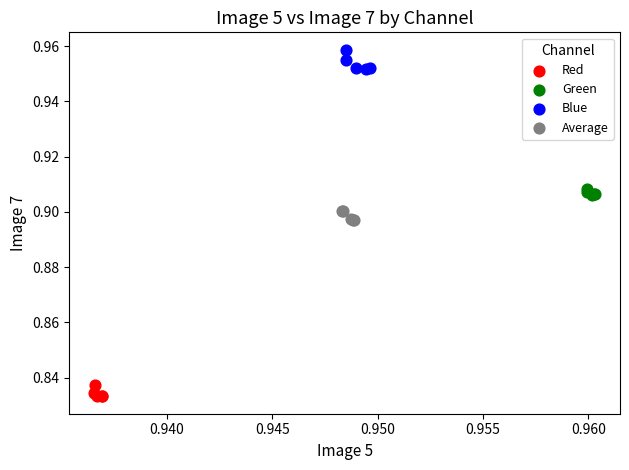

Which series reaches the minimum Y coordinate?

Red